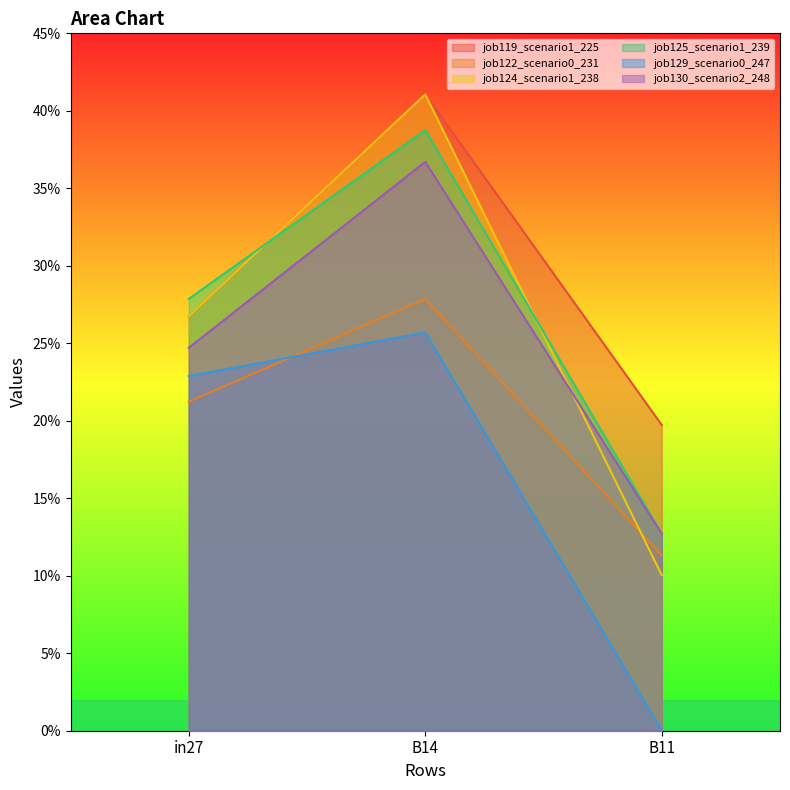

Does the chart display data point markers on the line(s)?

No